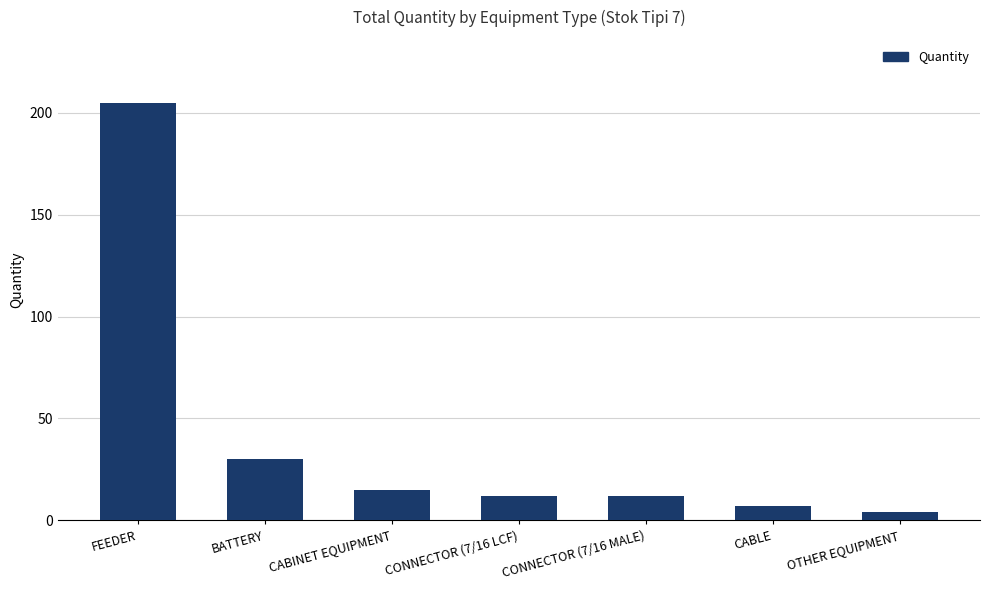

What is the label of the 2nd bar from the right?

CABLE